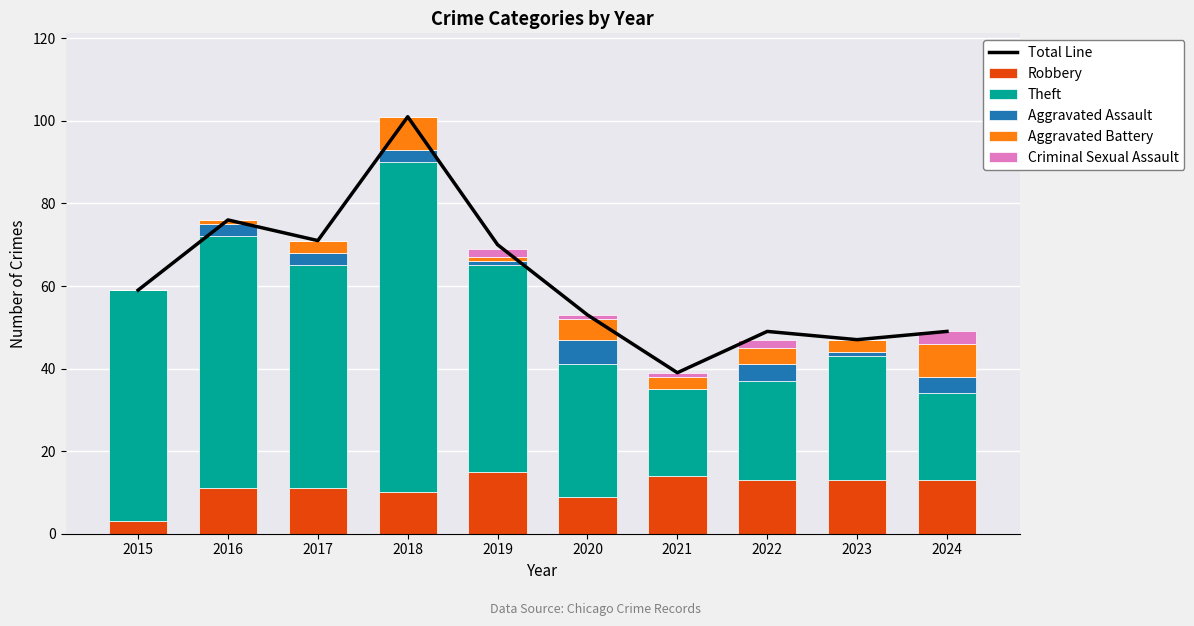

Reading left to right, list all the values displayed in this chart.

Total Line: 2015=59	2016=76	2017=71	2018=101	2019=70	2020=53	2021=39	2022=49	2023=47	2024=49
Robbery: 2015=3	2016=11	2017=11	2018=10	2019=15	2020=9	2021=14	2022=13	2023=13	2024=13
Theft: 2015=56	2016=61	2017=54	2018=80	2019=50	2020=32	2021=21	2022=24	2023=30	2024=21
Aggravated Assault: 2015=0	2016=3	2017=3	2018=3	2019=1	2020=6	2021=0	2022=4	2023=1	2024=4
Aggravated Battery: 2015=0	2016=1	2017=3	2018=8	2019=1	2020=5	2021=3	2022=4	2023=3	2024=8
Criminal Sexual Assault: 2015=0	2016=0	2017=0	2018=0	2019=2	2020=1	2021=1	2022=2	2023=0	2024=3